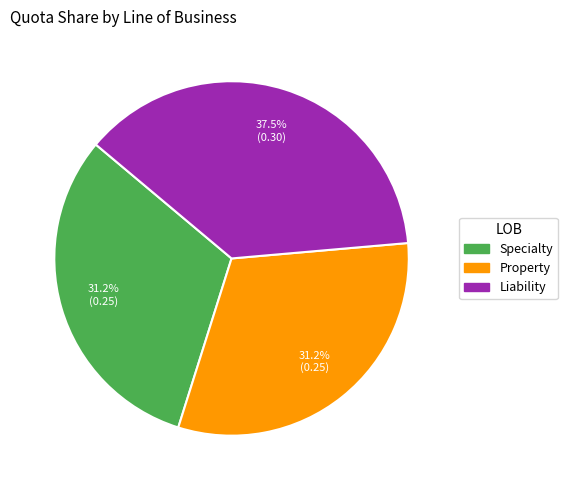

Does Specialty represent more than half of the total?

No